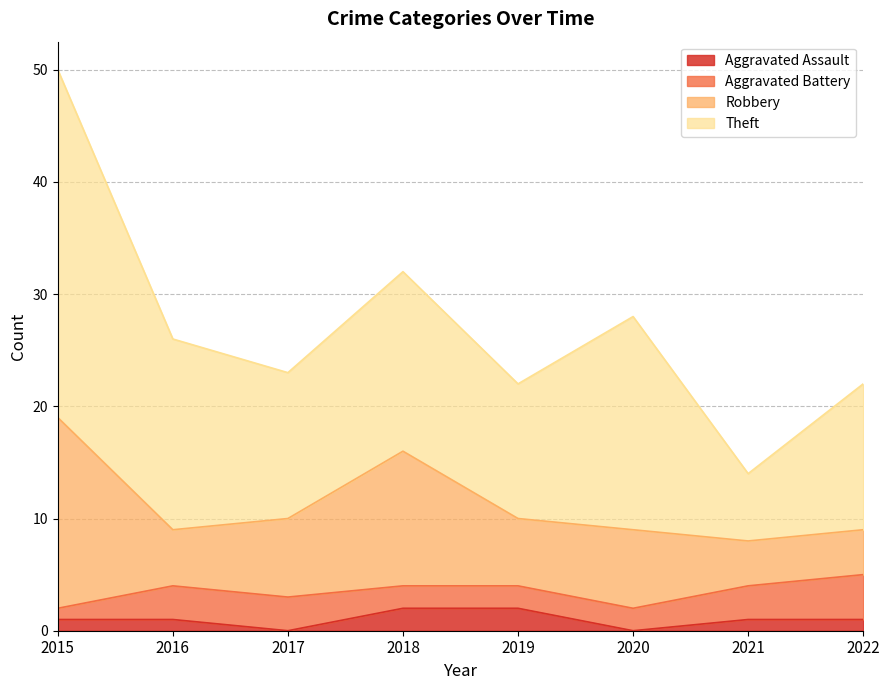

True or false: Aggravated Battery and Robbery cross at least once.

False